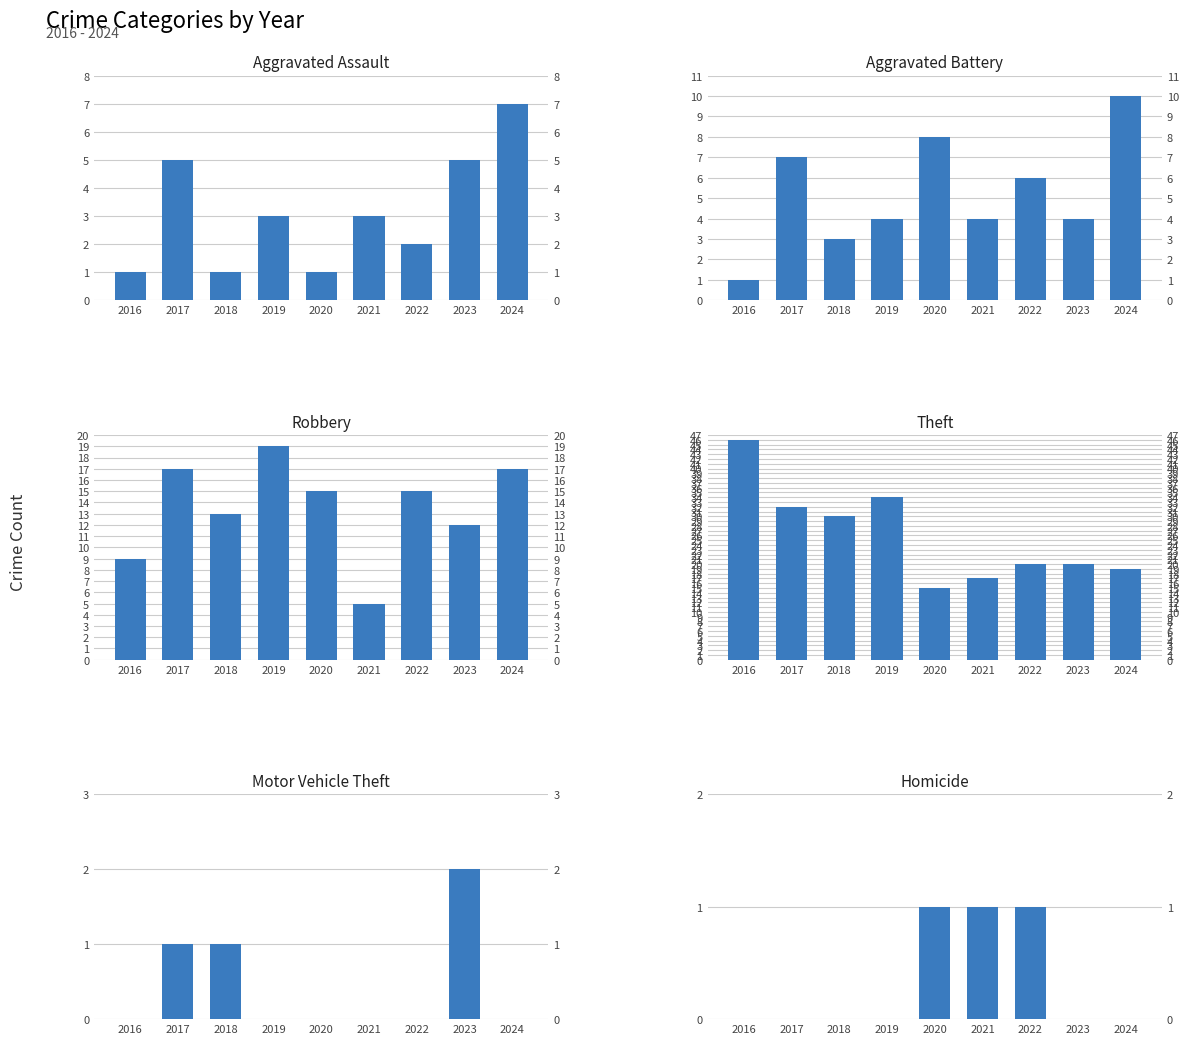

What is the difference between the second highest and minimum values in the Motor Vehicle Theft series?

1